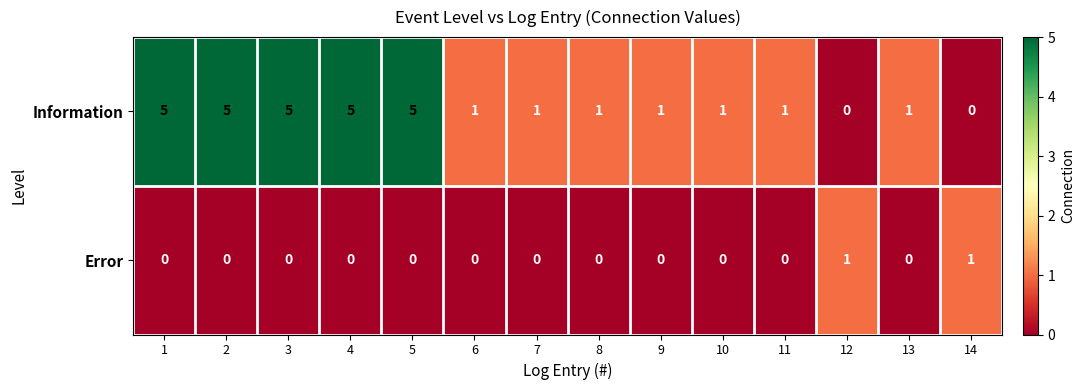

What is the sum of the Information values at 5 and 2?

10